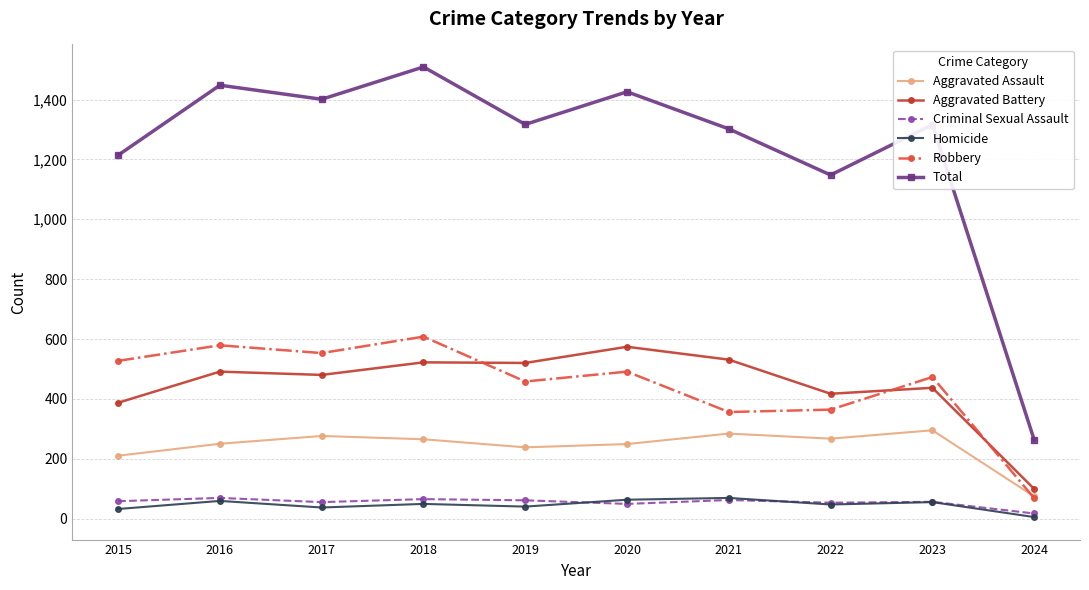

True or false: Homicide and Robbery cross at least once.

False